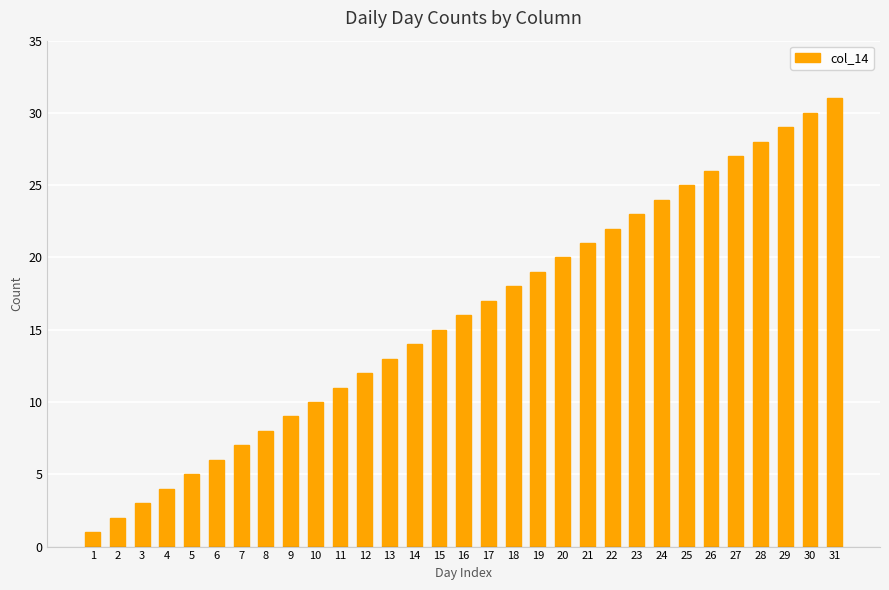

What is the maximum value shown in the chart?

31